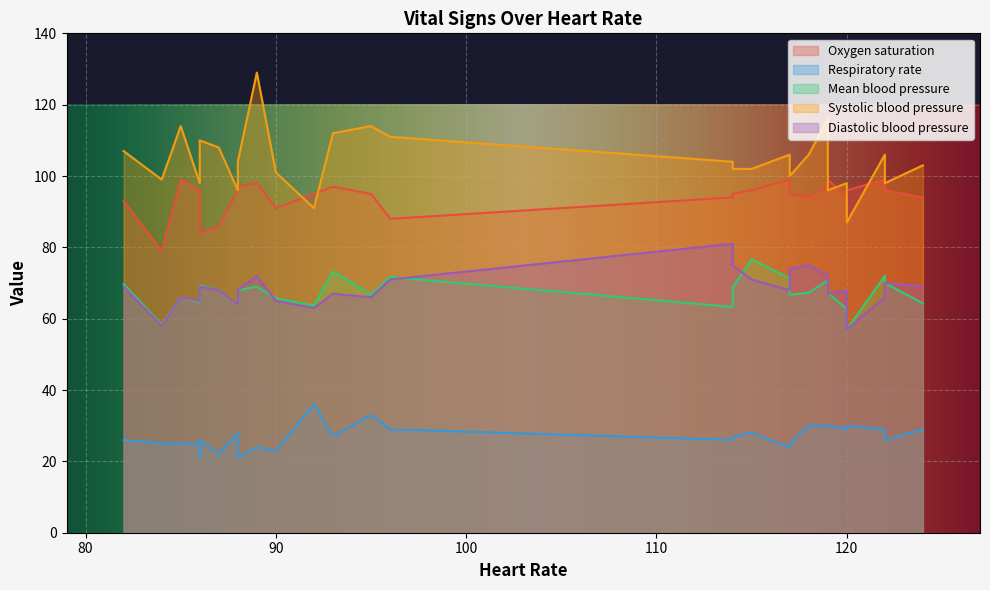

Which series has the largest total across all categories?

Systolic blood pressure